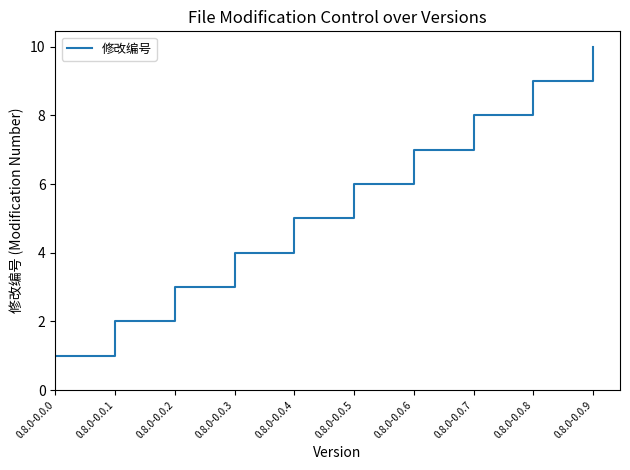

Is this an area chart (filled region under the line)?

No